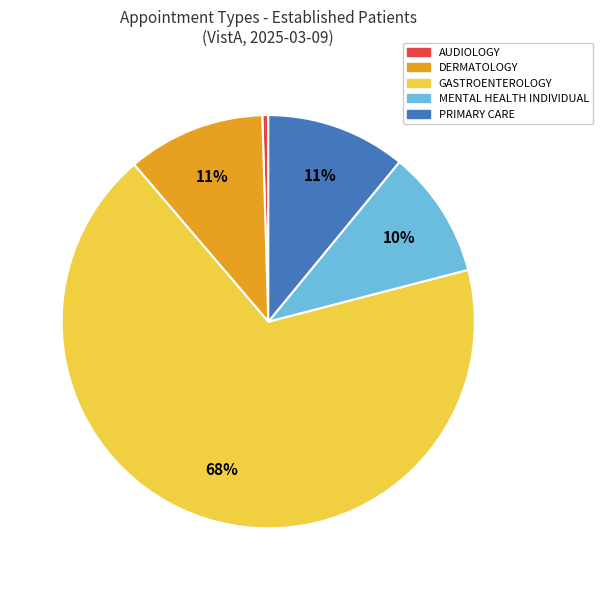

To the nearest percent, what is the combined percentage of AUDIOLOGY and GASTROENTEROLOGY?

68%